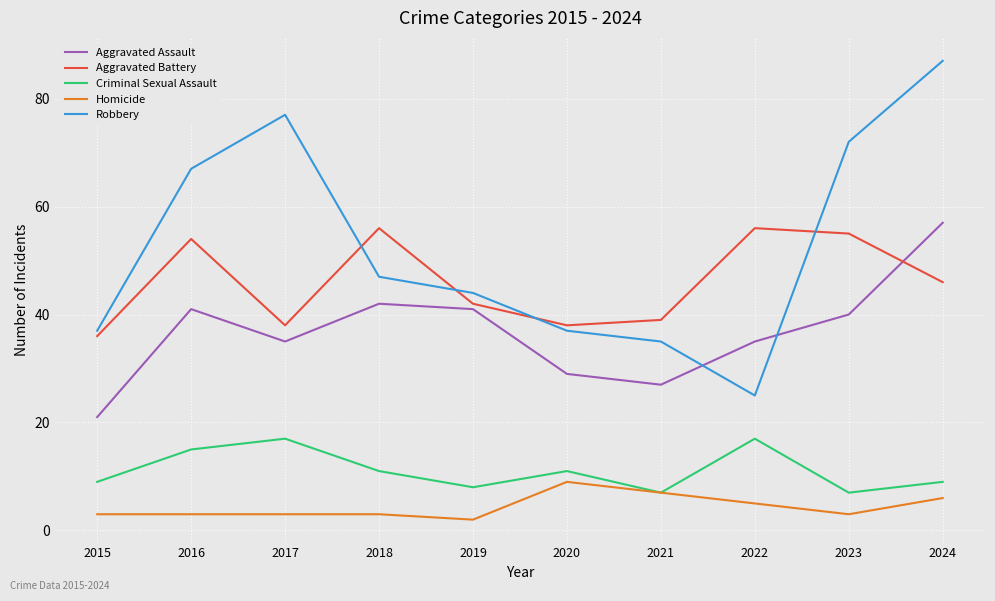

At 2015, list the series in order from largest to smallest.

Robbery, Aggravated Battery, Aggravated Assault, Criminal Sexual Assault, Homicide